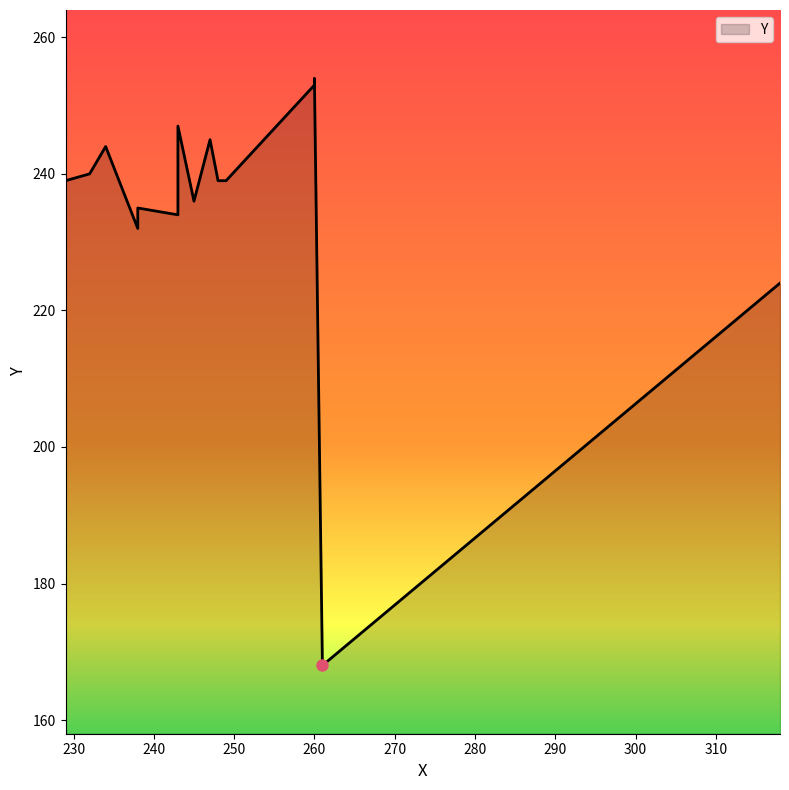

Approximately how many times larger is the value at 261 compared to 318?

0.8